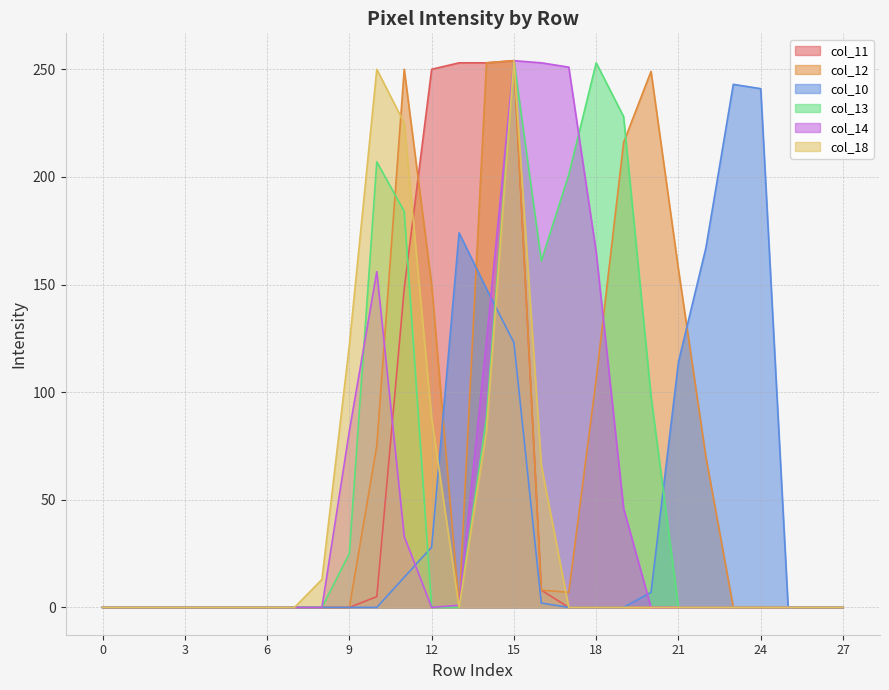

At which category is the sum across all series the highest?

15